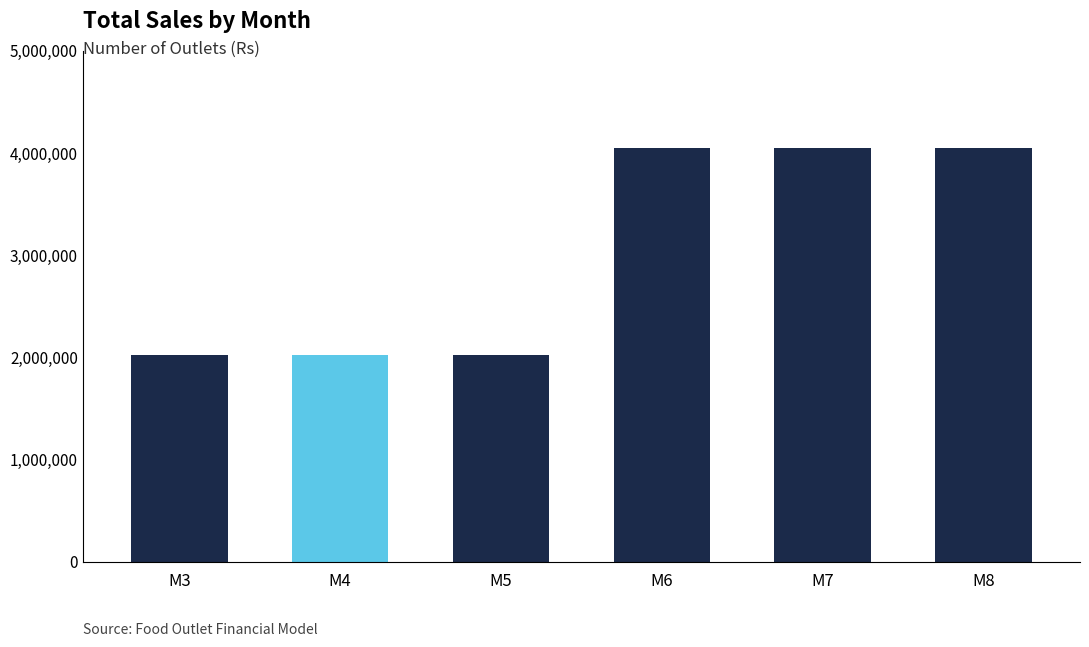

What is the greatest value displayed?

4043000